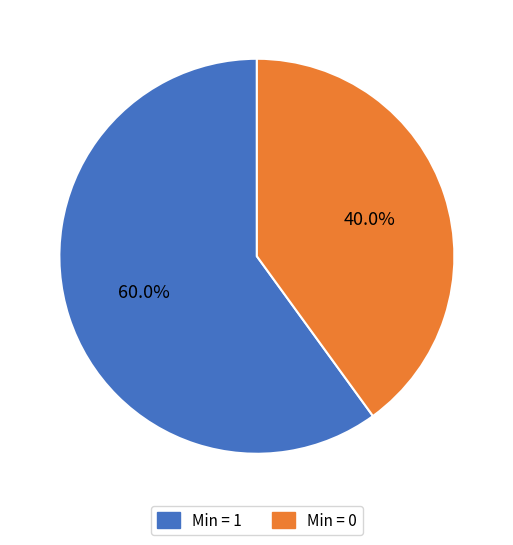

What percentage is NOT represented by Min = 0?

60.0%